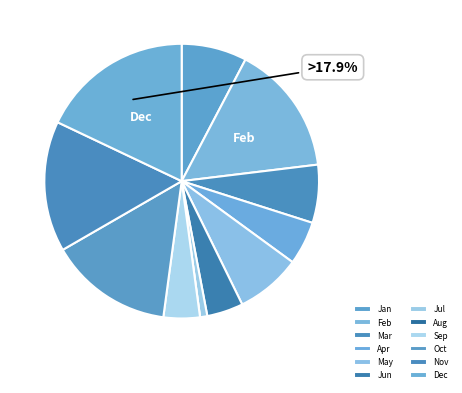

To the nearest percent, what percentage of the pie is Feb?

15%